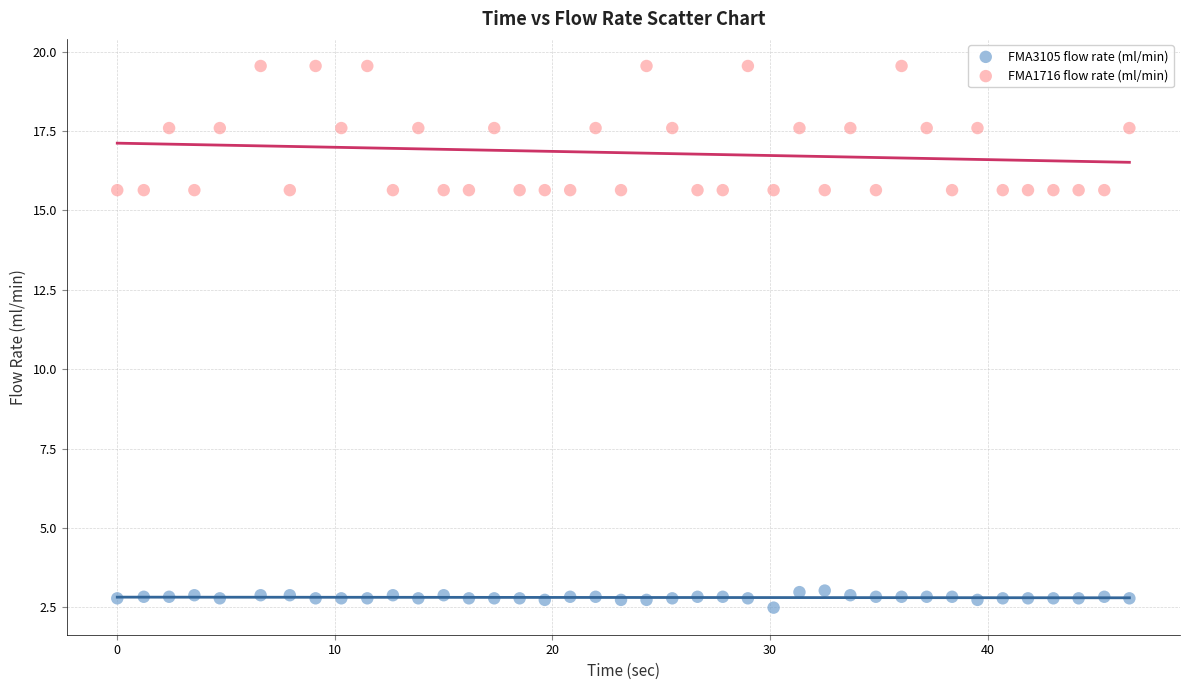

Which series contains the lowest Y value?

FMA3105 flow rate (ml/min)